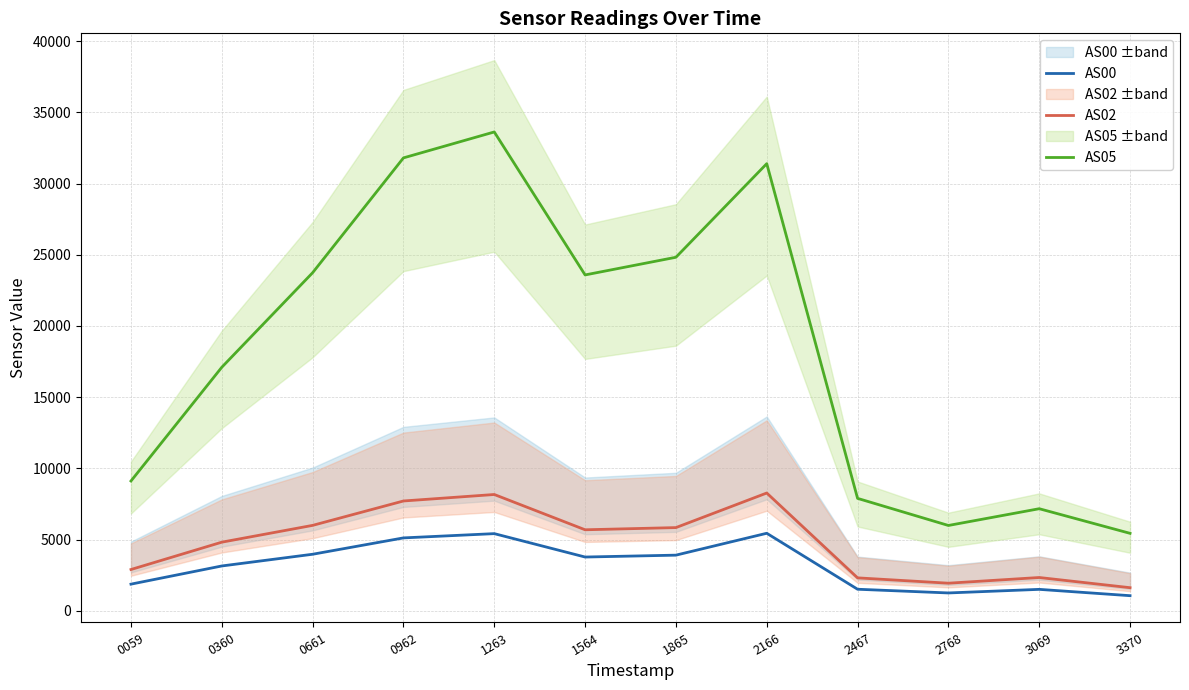

At which label does AS05 first exceed 23583?

0661